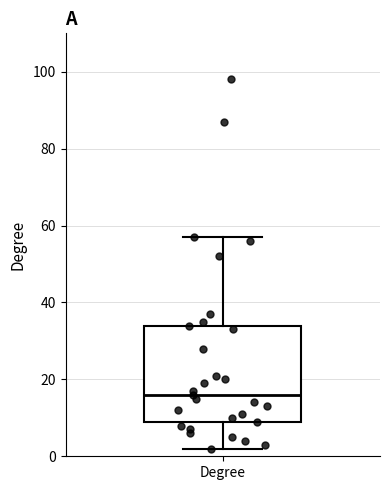

Where does the upper whisker of the box for Degree end on the y-axis? The values are not printed on the chart, so give them approximately, as read against the axis.

58